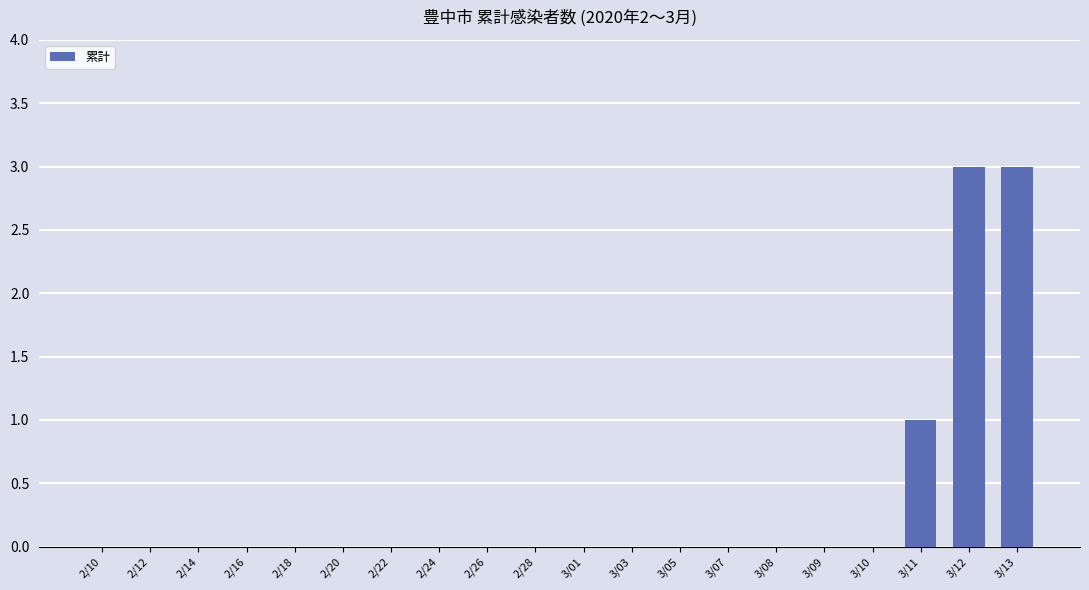

What is the maximum value shown in the chart?

3